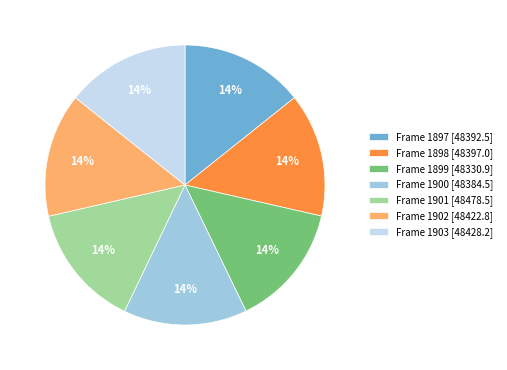

What is the ratio of the value at Frame 1898 [48397.0] to the value at Frame 1900 [48384.5]?

1.0